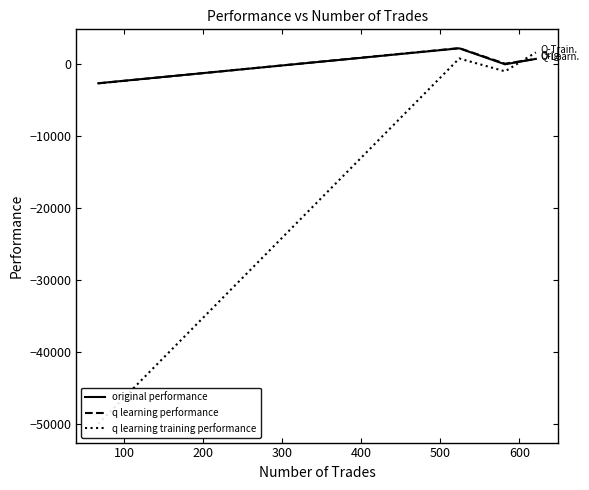

What is the value of the original performance point at the 1st from the left?

-2704.6